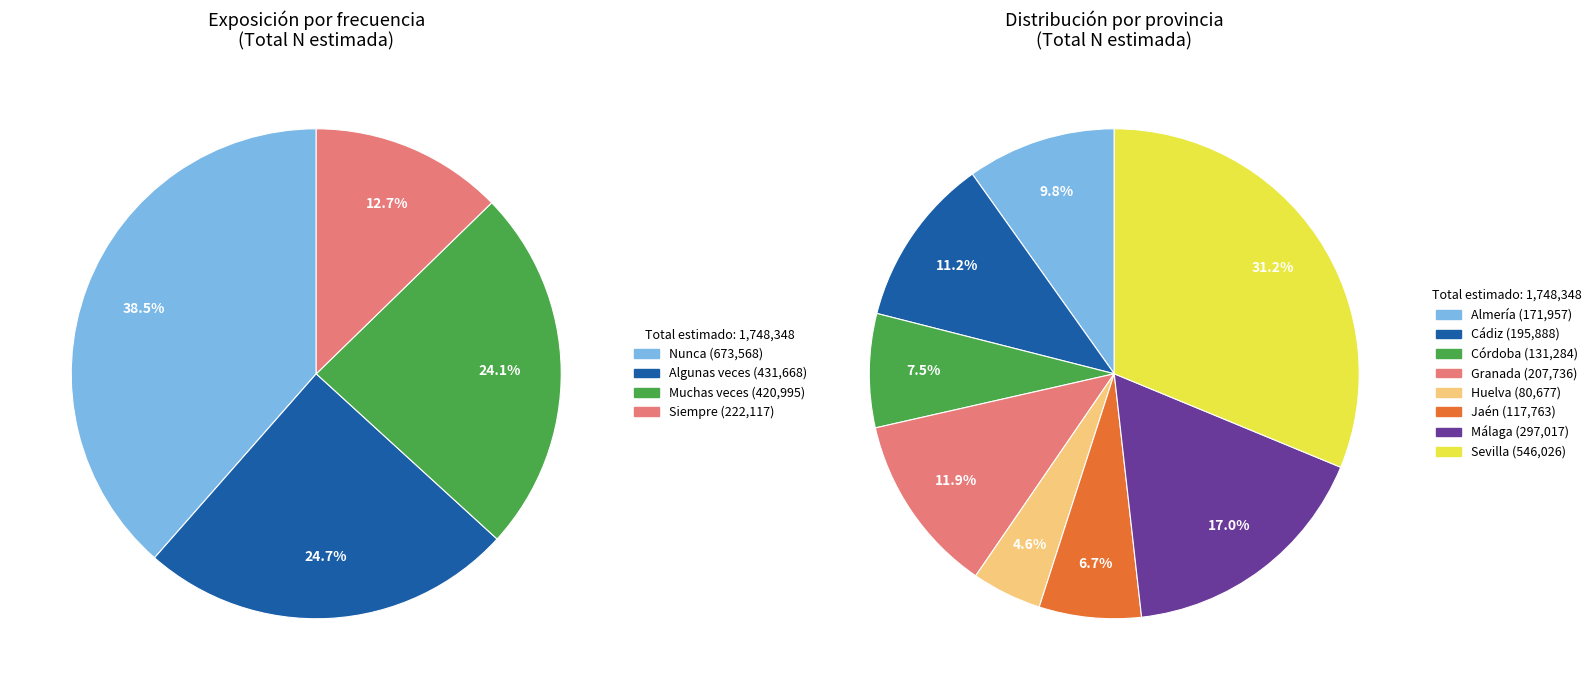

What is the majority slice?

Sevilla